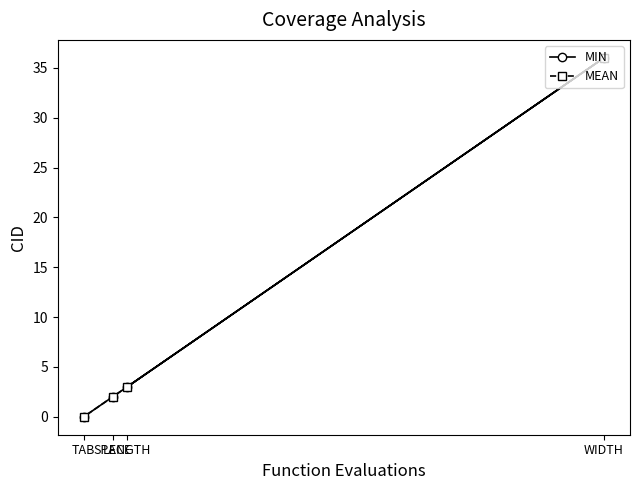

Does the chart display data point markers on the line(s)?

Yes